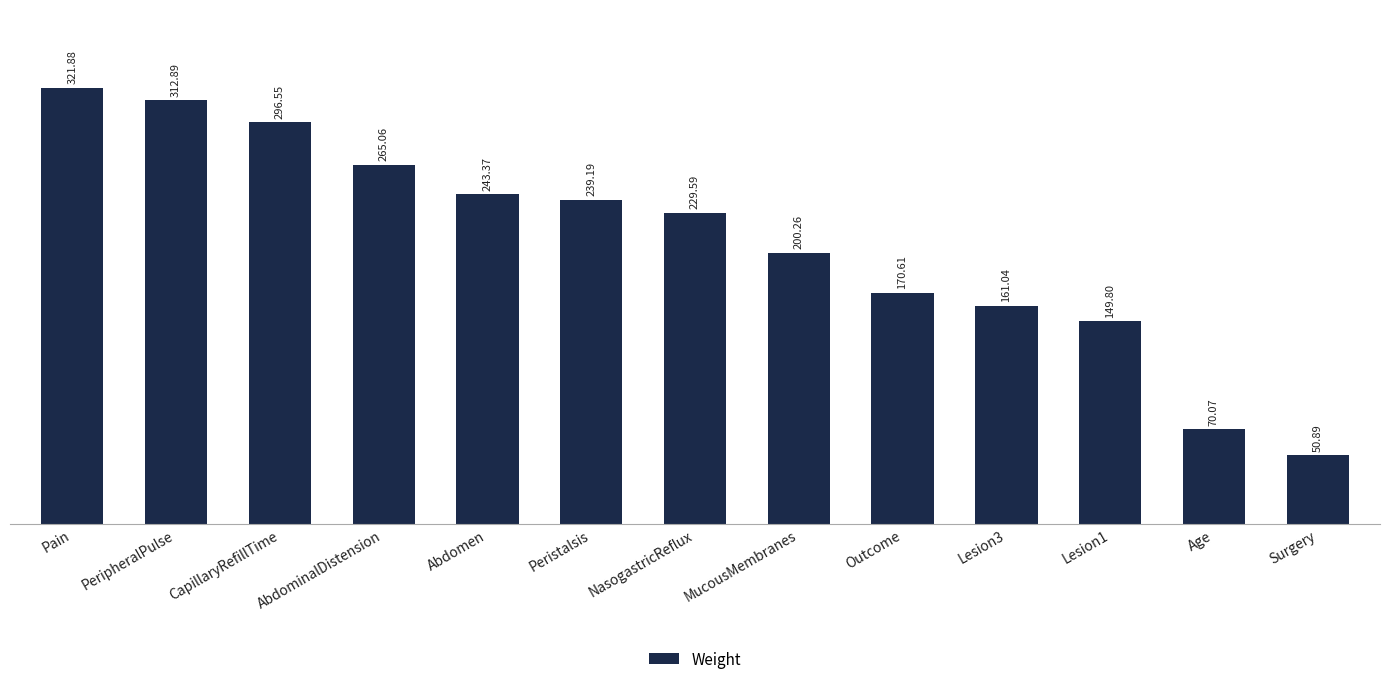

What is the greatest value displayed?

321.9